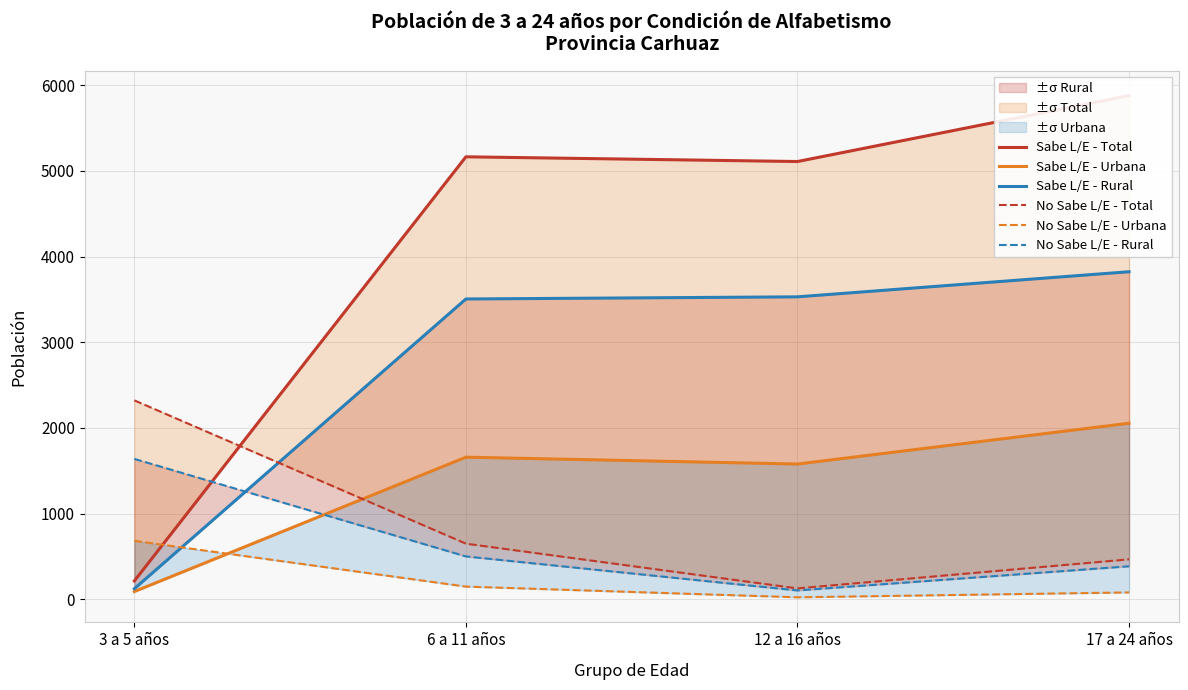

Which category has the lowest value across all series?

12 a 16 años